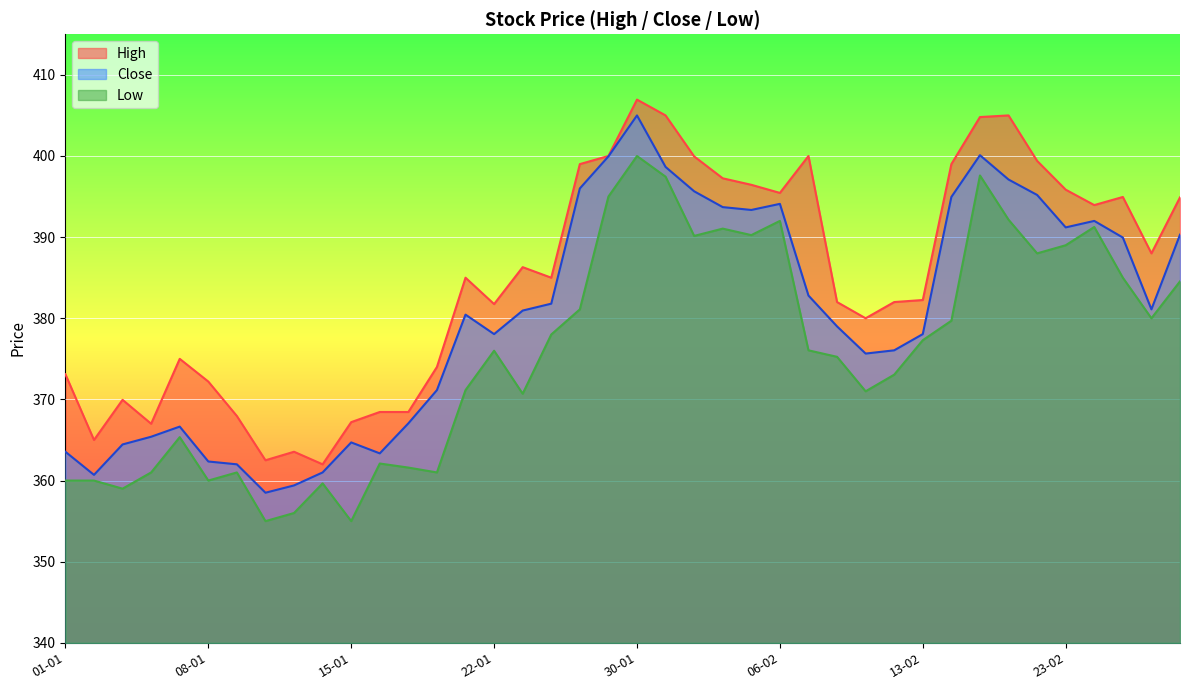

True or false: High and Close intersect in this chart.

False